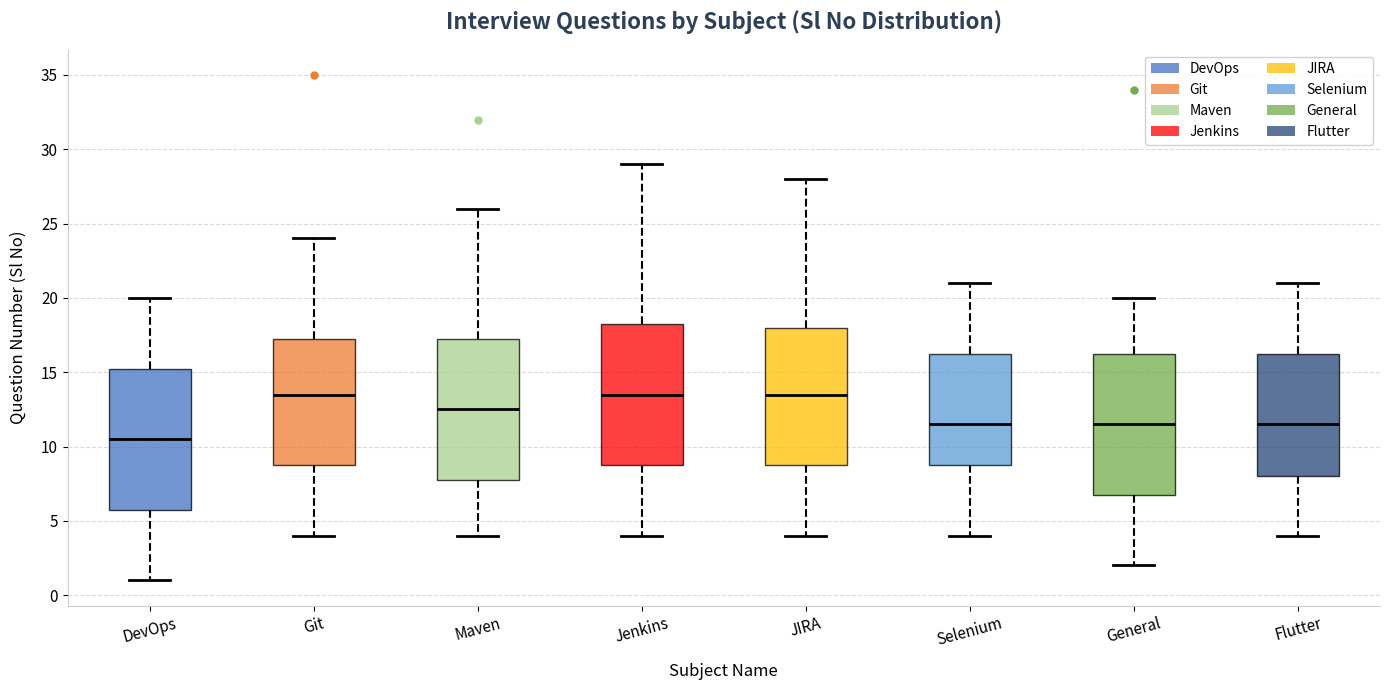

Which box has the lowest median line?

DevOps